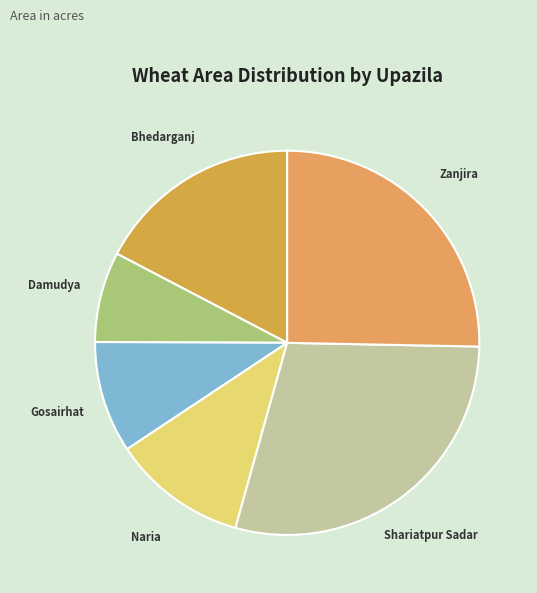

Which has a higher value, Naria or Gosairhat?

Naria